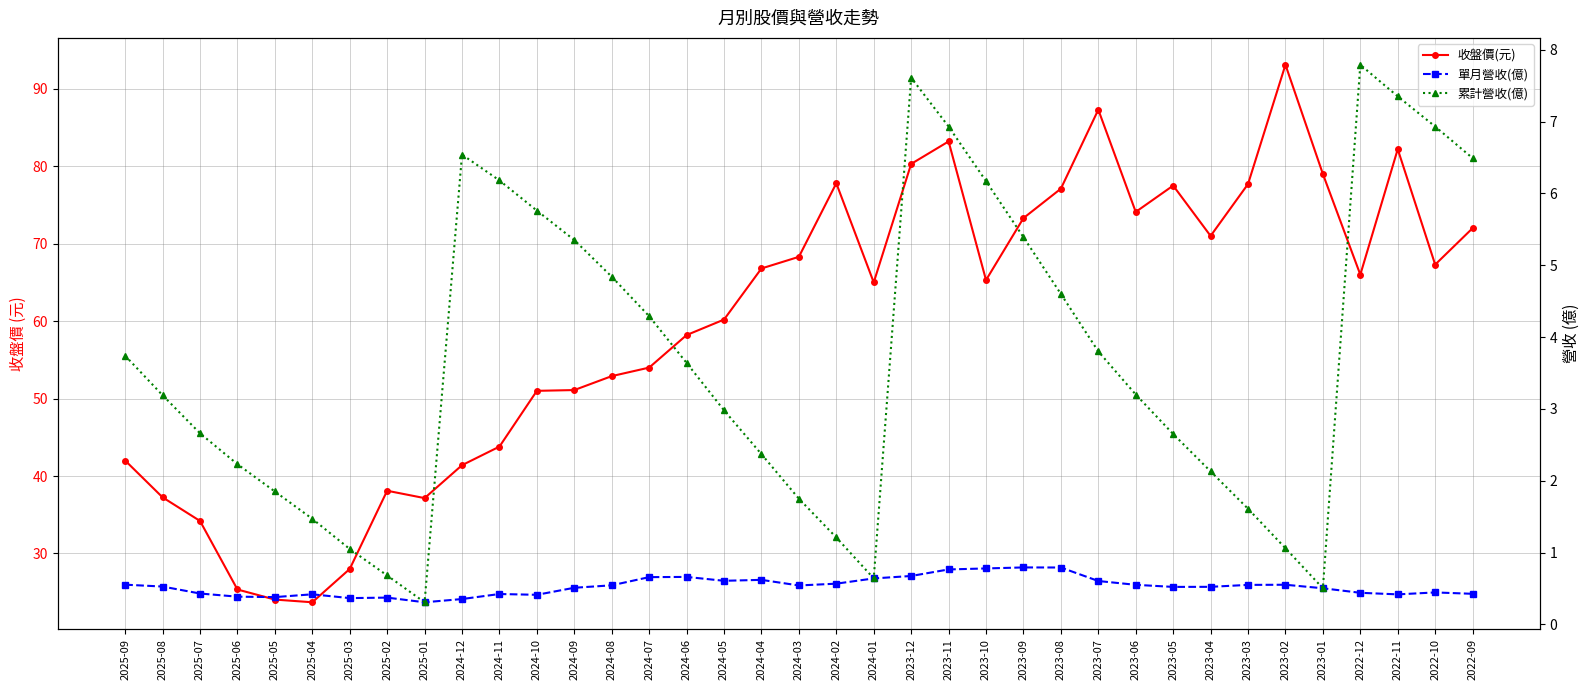

What is the smallest value displayed?

0.3